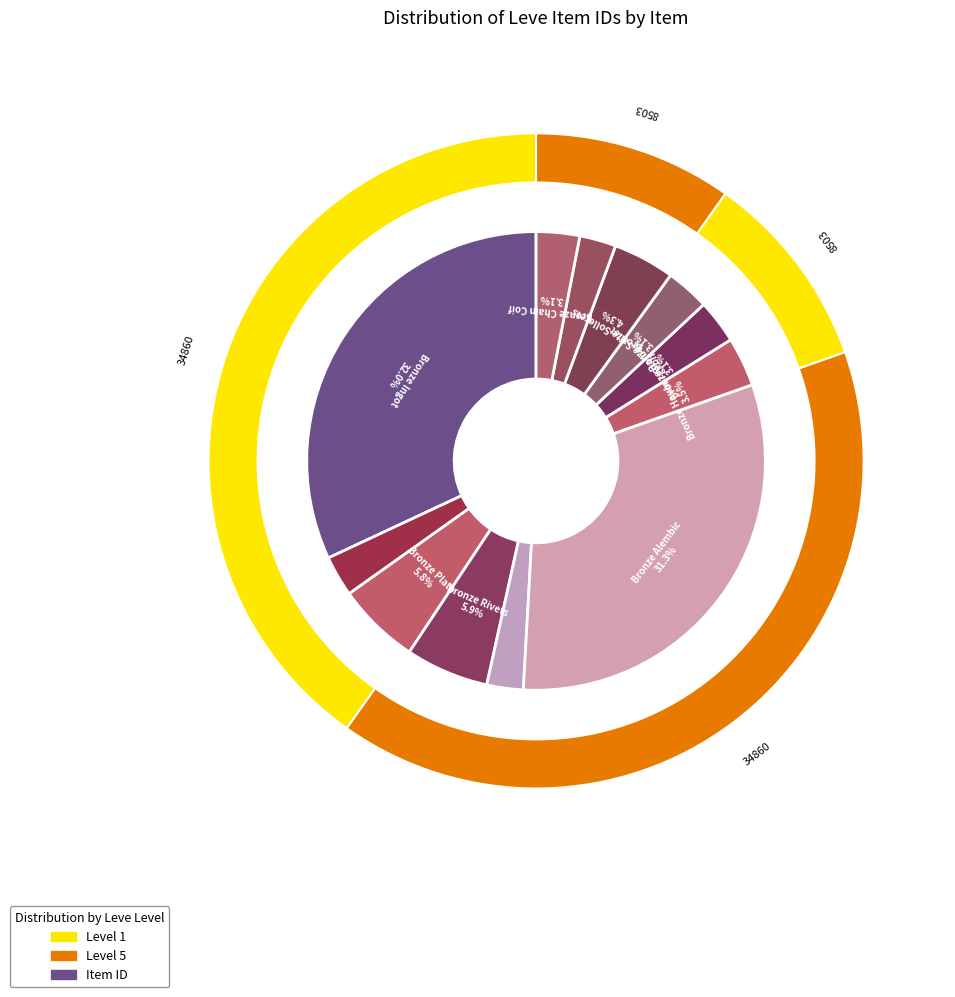

What is the ratio of the value at Bronze Scutum to the value at Bronze Plate?

0.4